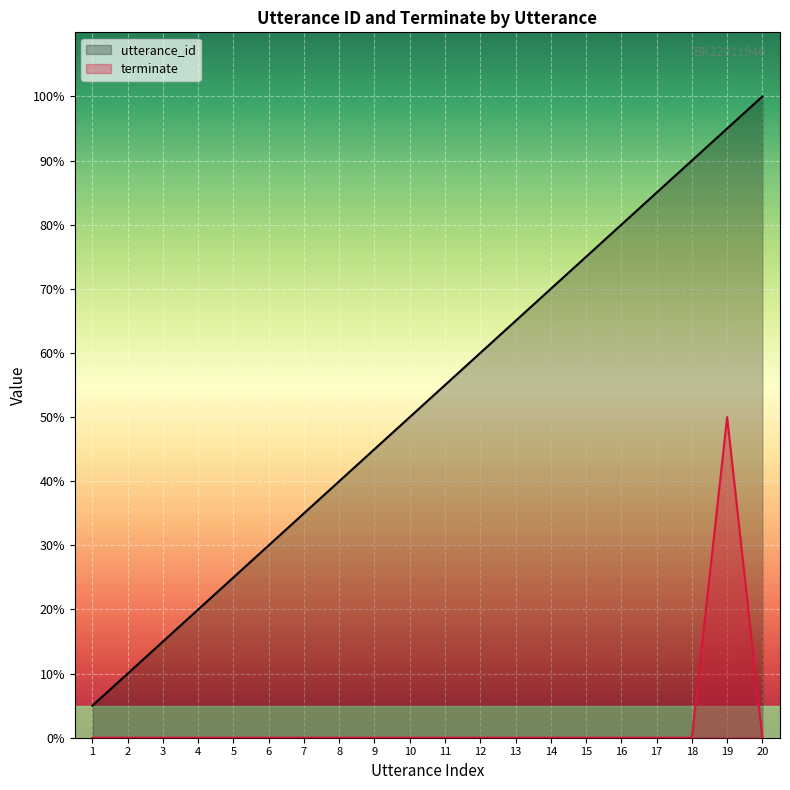

At which category is the sum across all series the highest?

19